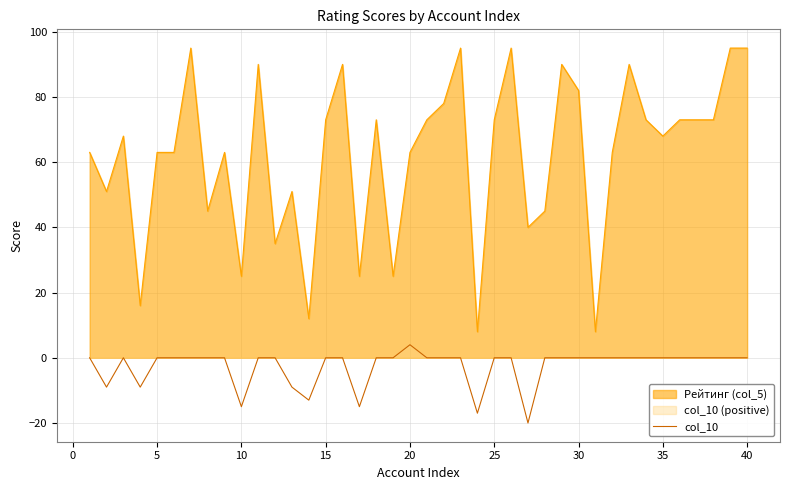

True or false: Рейтинг (col_5) and col_10 intersect in this chart.

False